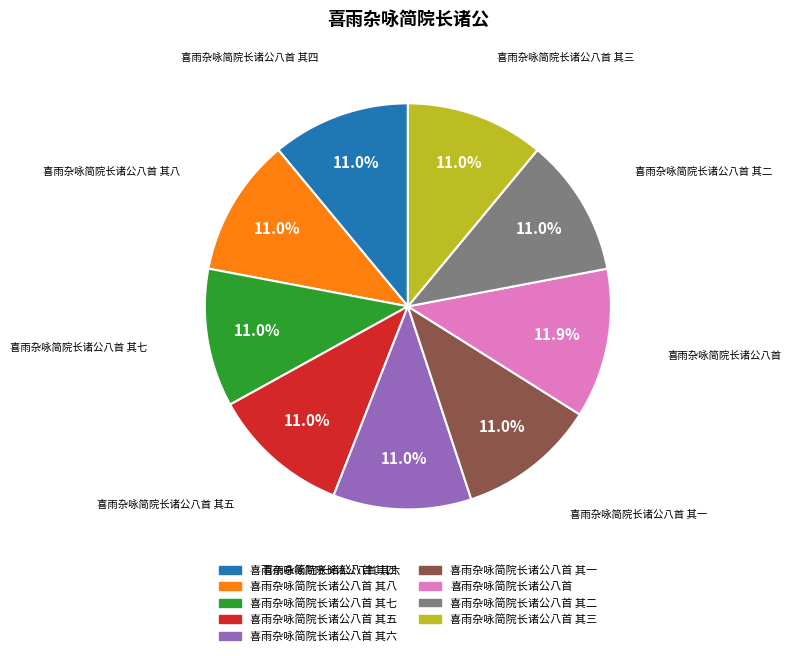

Is there any slice that represents more than half of the pie?

No